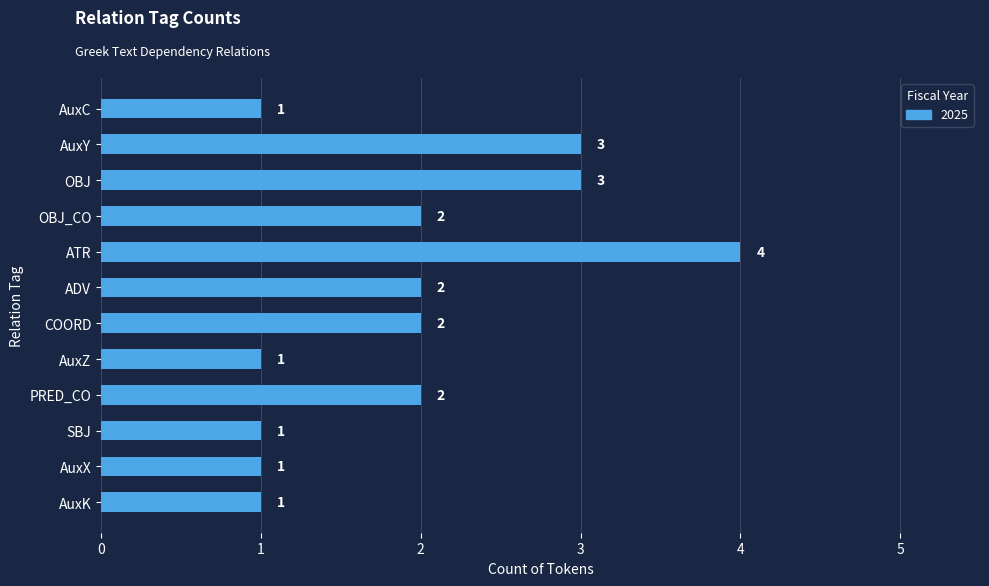

Does the chart contain any negative values?

No